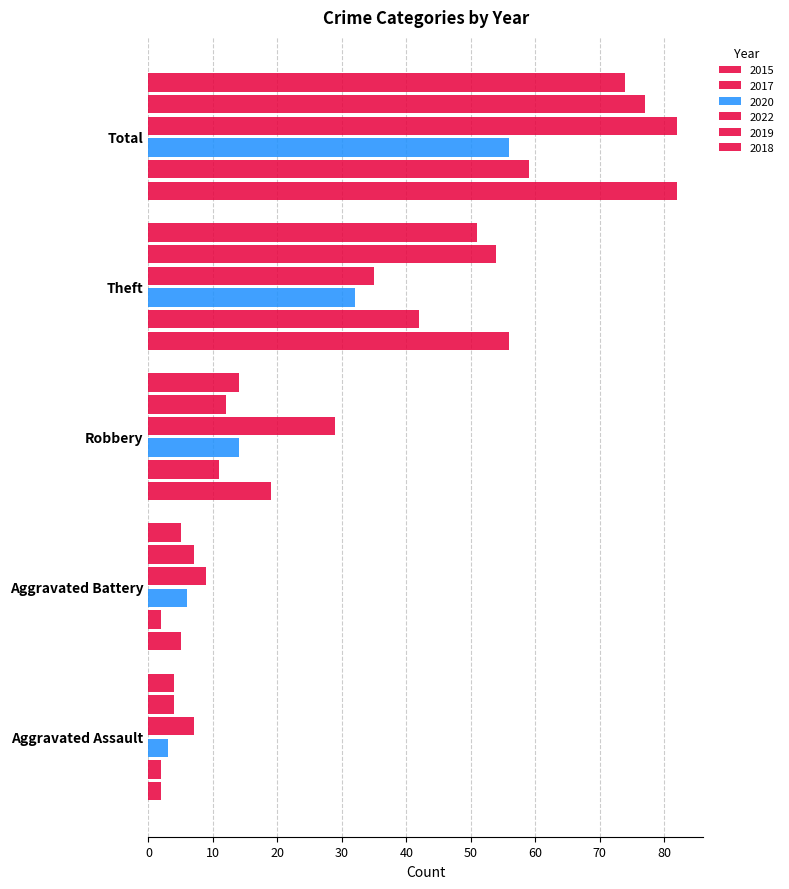

Between Total and Aggravated Battery, which is larger?

Total